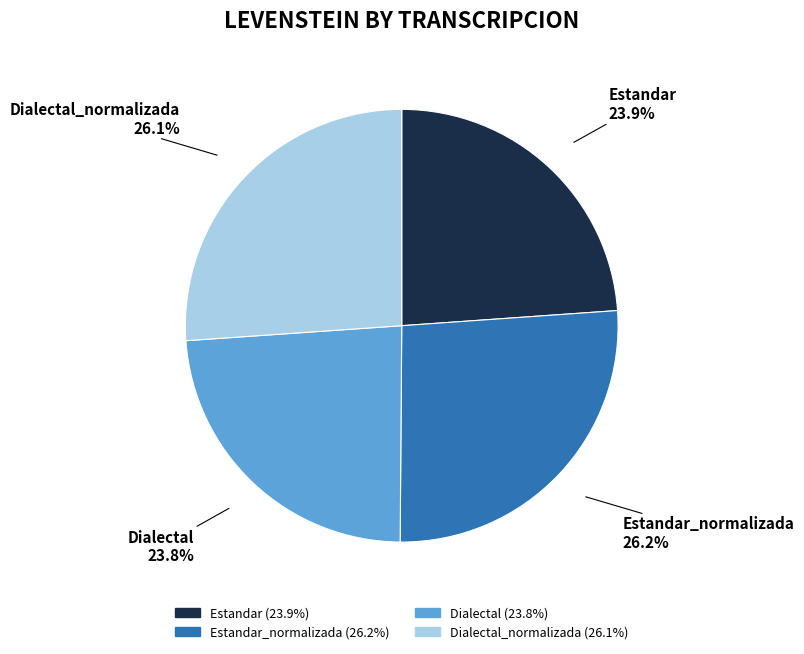

Is there any slice that represents more than half of the pie?

No